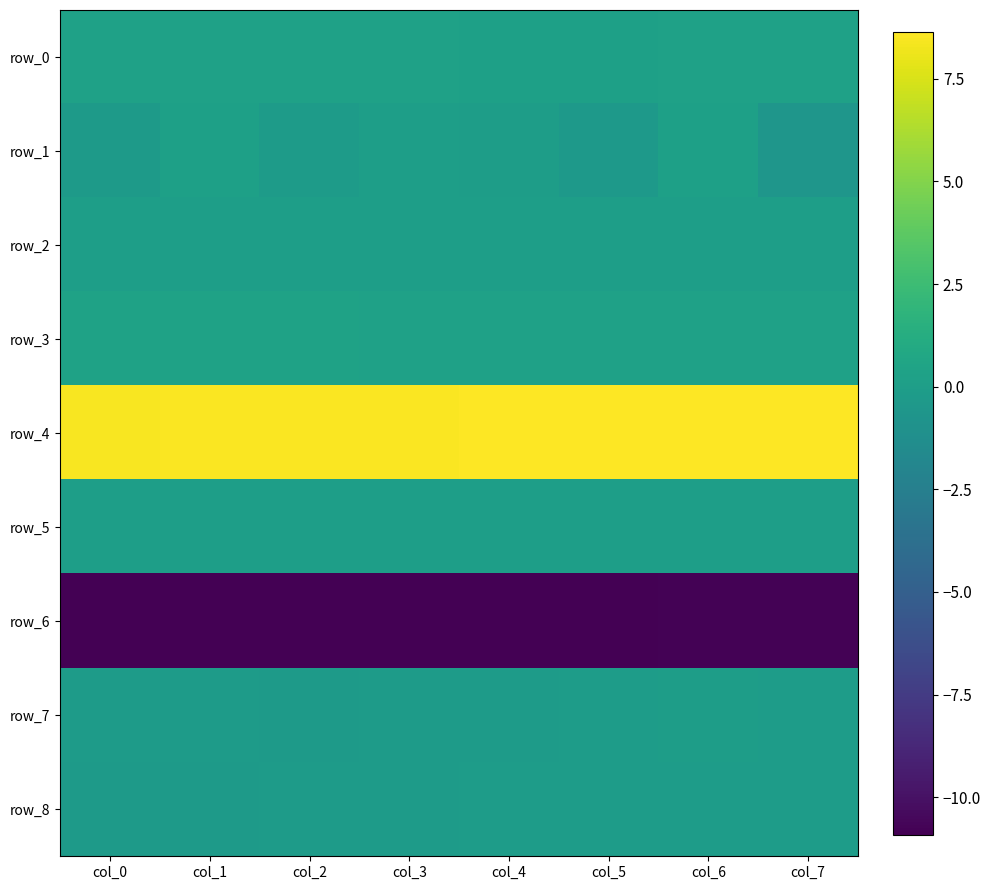

List the series in order of their peak value, highest first.

row_4, row_3, row_0, row_1, row_2, row_5, row_7, row_8, row_6